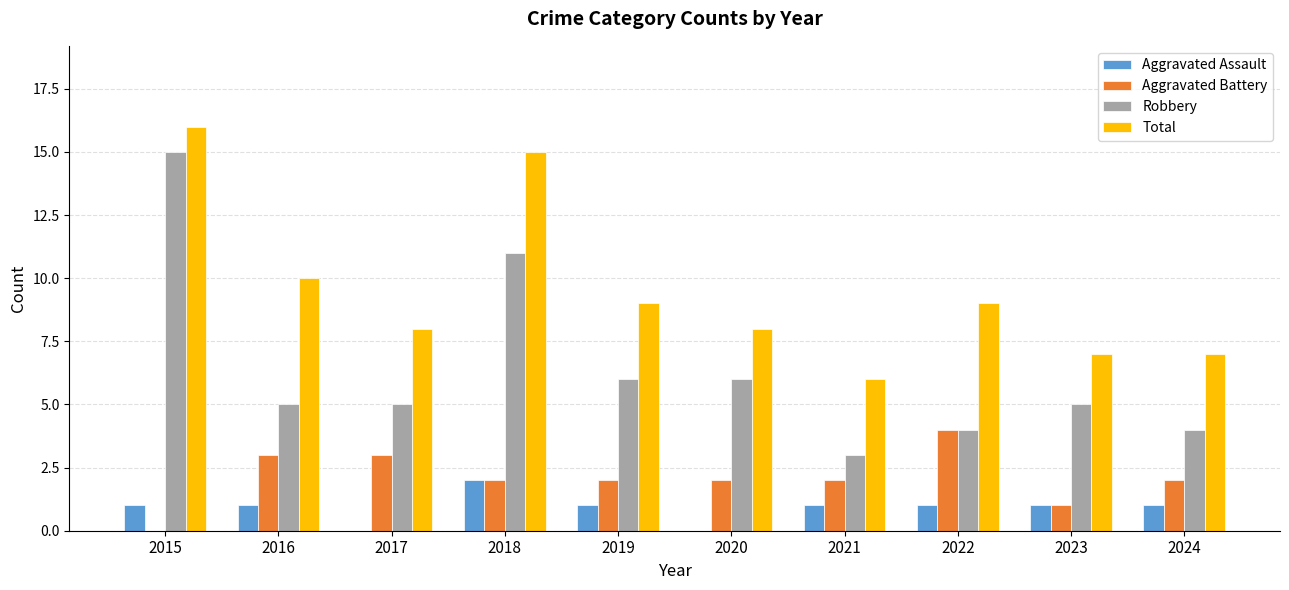

Reading left to right, transcribe all the data shown in this chart.

Aggravated Assault: 2015=1	2016=1	2017=0	2018=2	2019=1	2020=0	2021=1	2022=1	2023=1	2024=1
Aggravated Battery: 2015=0	2016=3	2017=3	2018=2	2019=2	2020=2	2021=2	2022=4	2023=1	2024=2
Robbery: 2015=15	2016=5	2017=5	2018=11	2019=6	2020=6	2021=3	2022=4	2023=5	2024=4
Total: 2015=16	2016=10	2017=8	2018=15	2019=9	2020=8	2021=6	2022=9	2023=7	2024=7